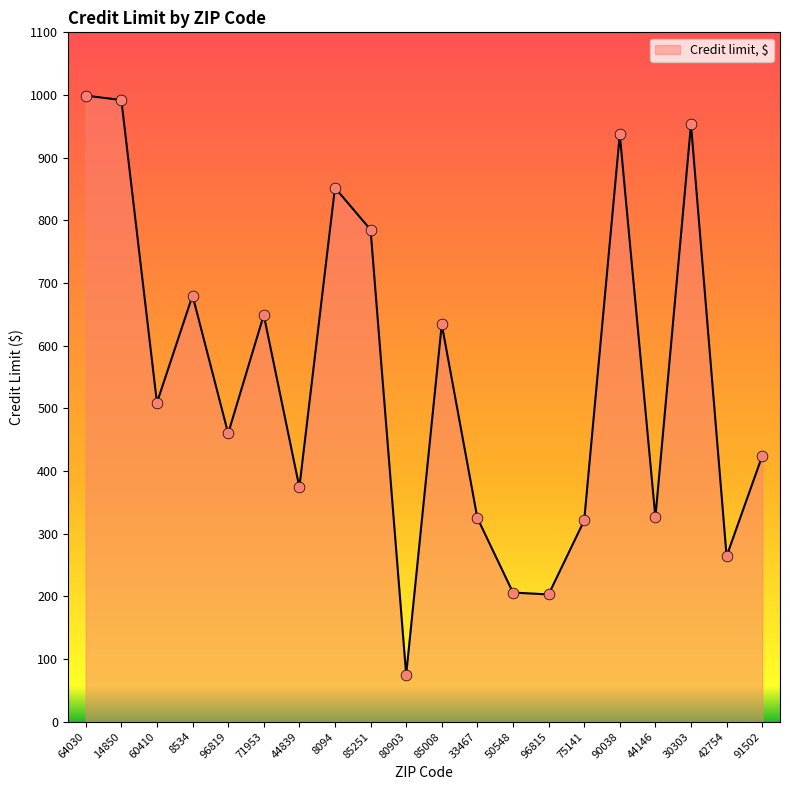

What is the change in value from 8534 to 85251?

+105